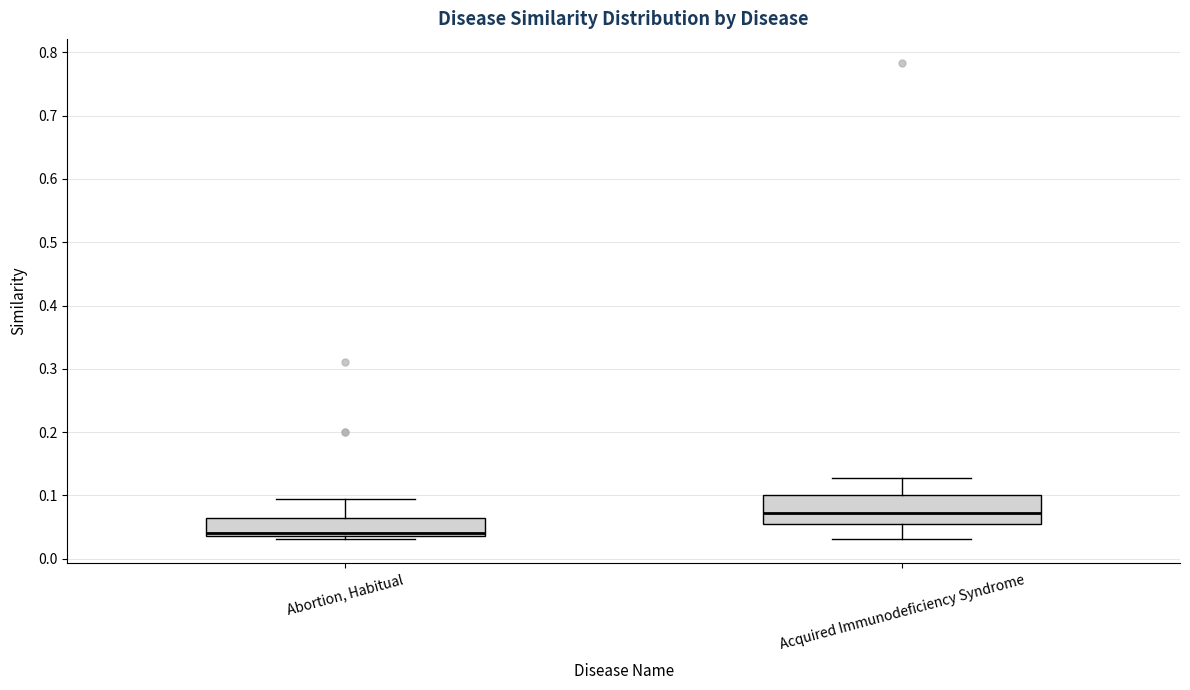

Which box has the highest median line?

Acquired Immunodeficiency Syndrome